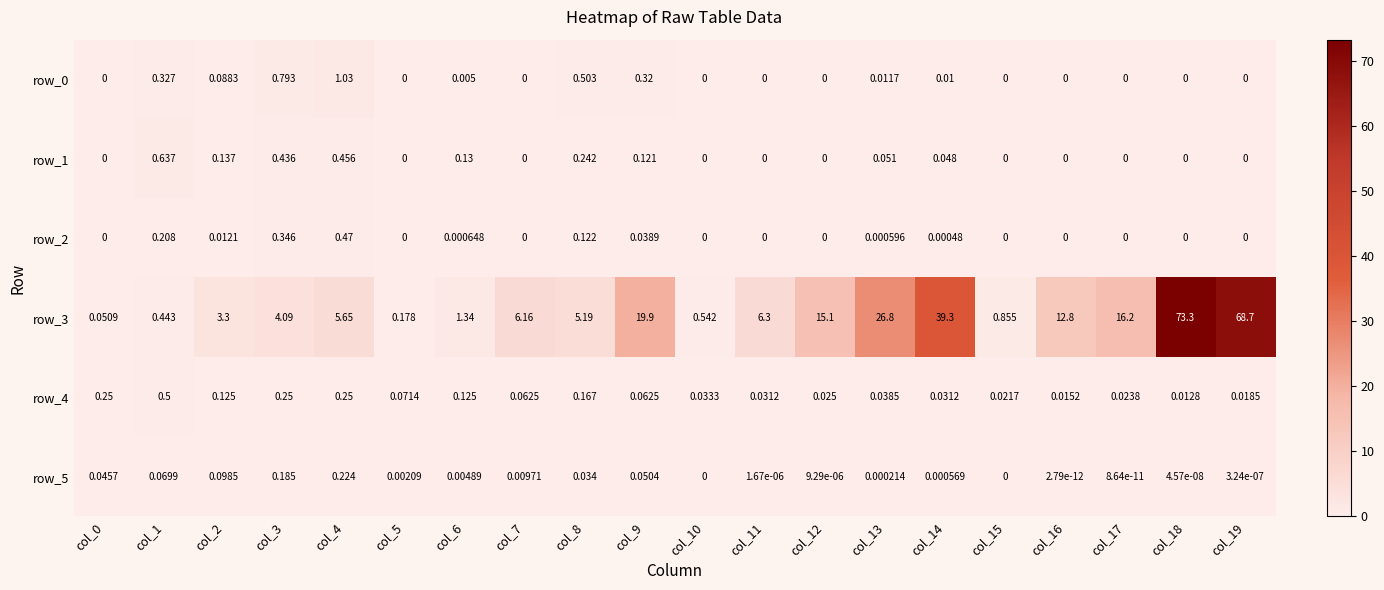

The value of row_0 at col_15 is 0.0. True or false?

True